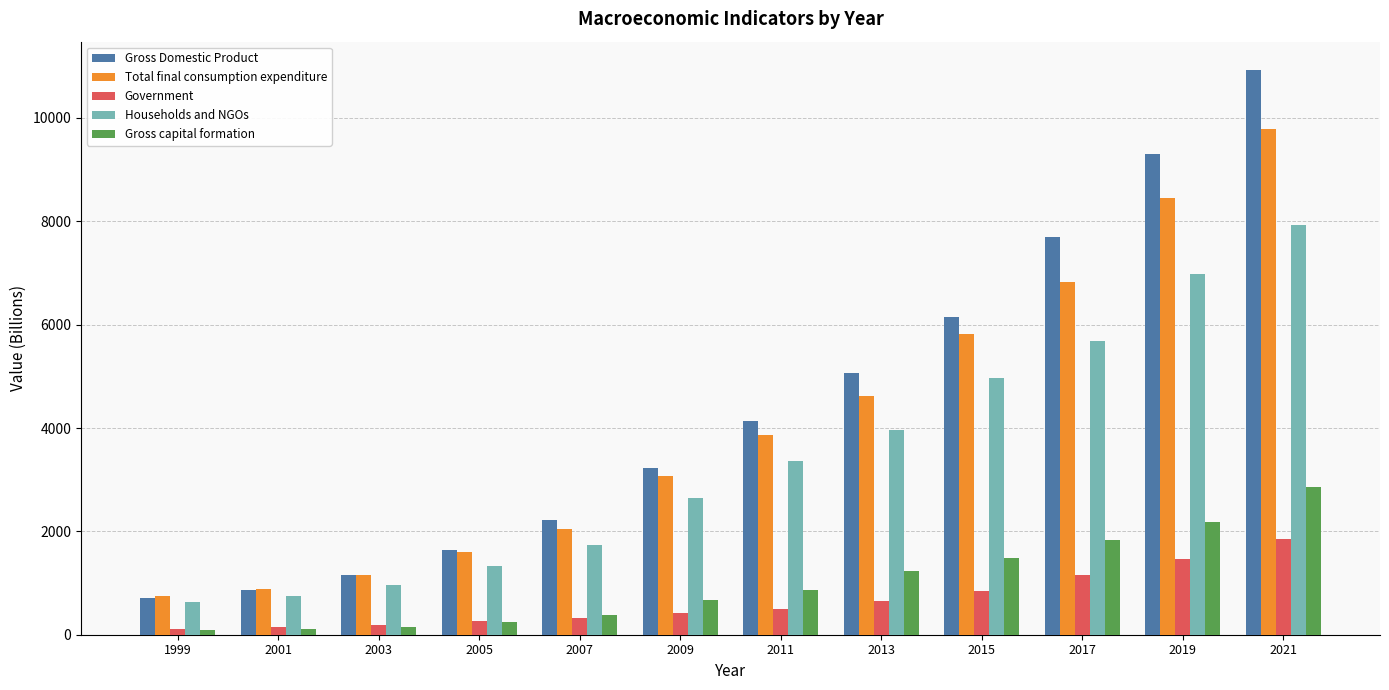

What are all the series names shown in the legend?

Gross Domestic Product, Total final consumption expenditure, Government, Households and NGOs, Gross capital formation